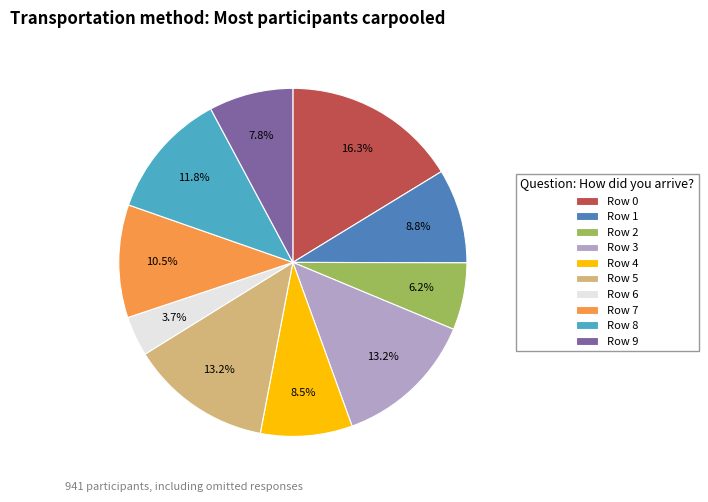

Is there any slice that represents more than half of the pie?

No